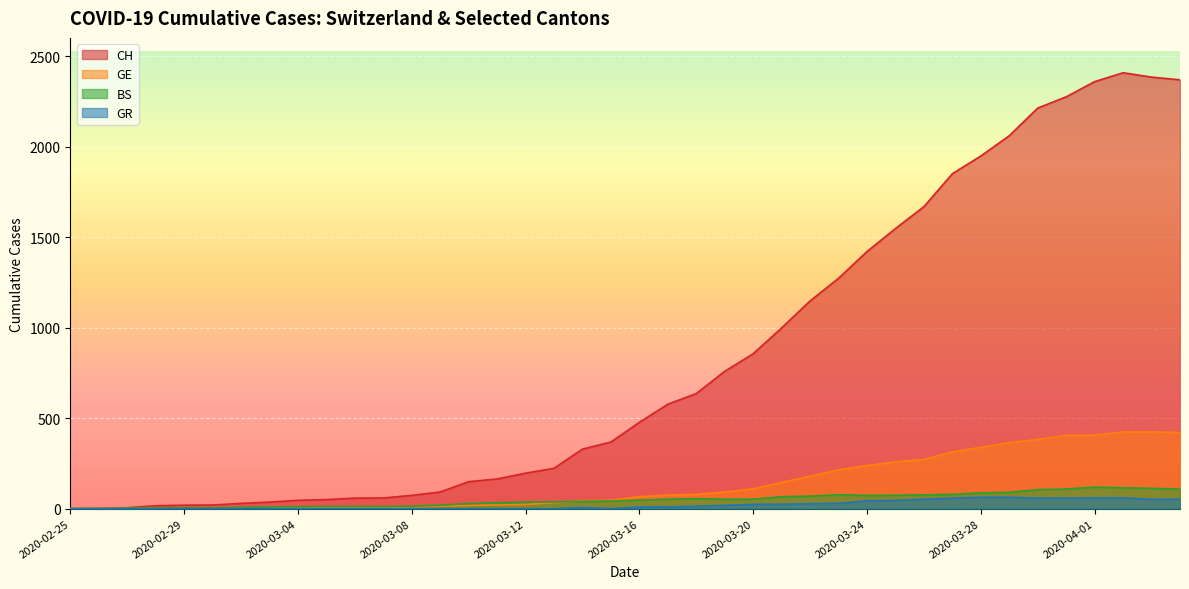

Between 2020-03-19 and 2020-03-26, which is larger?

2020-03-26